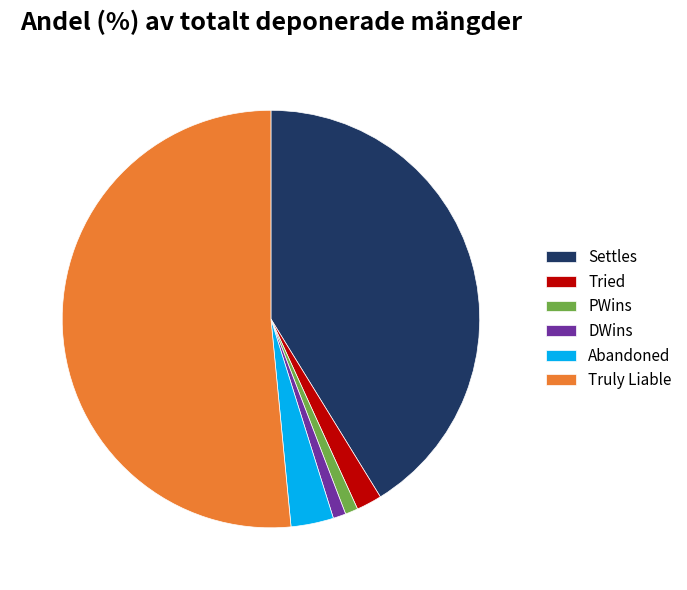

What is the largest slice in the pie chart?

Truly Liable